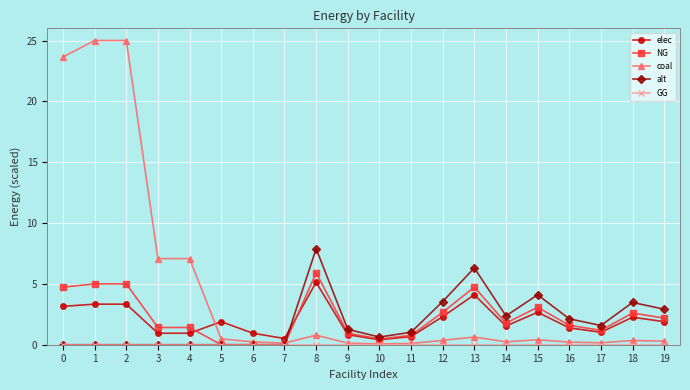

What is the value of the elec point at the 7th from the left?

0.9